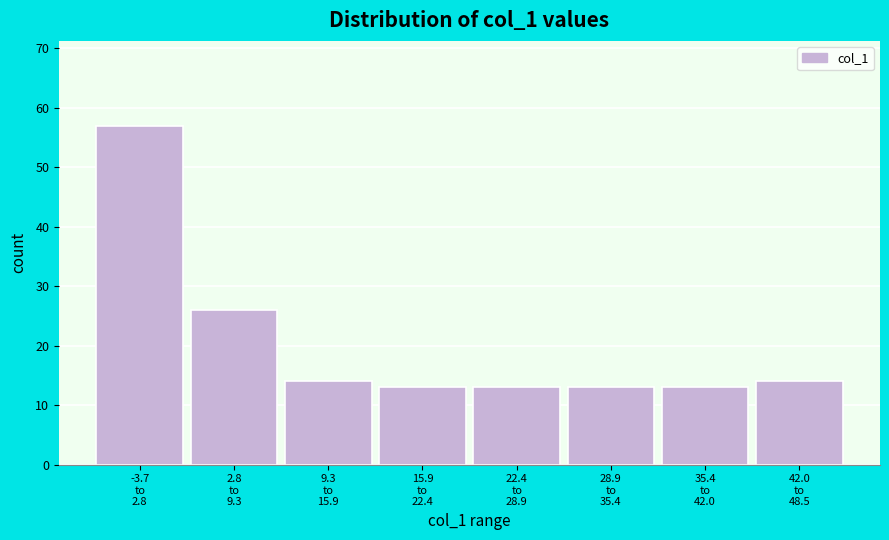

Reading right to left, what are all the values shown in this chart?

14	13	13	13	13	14	26	57